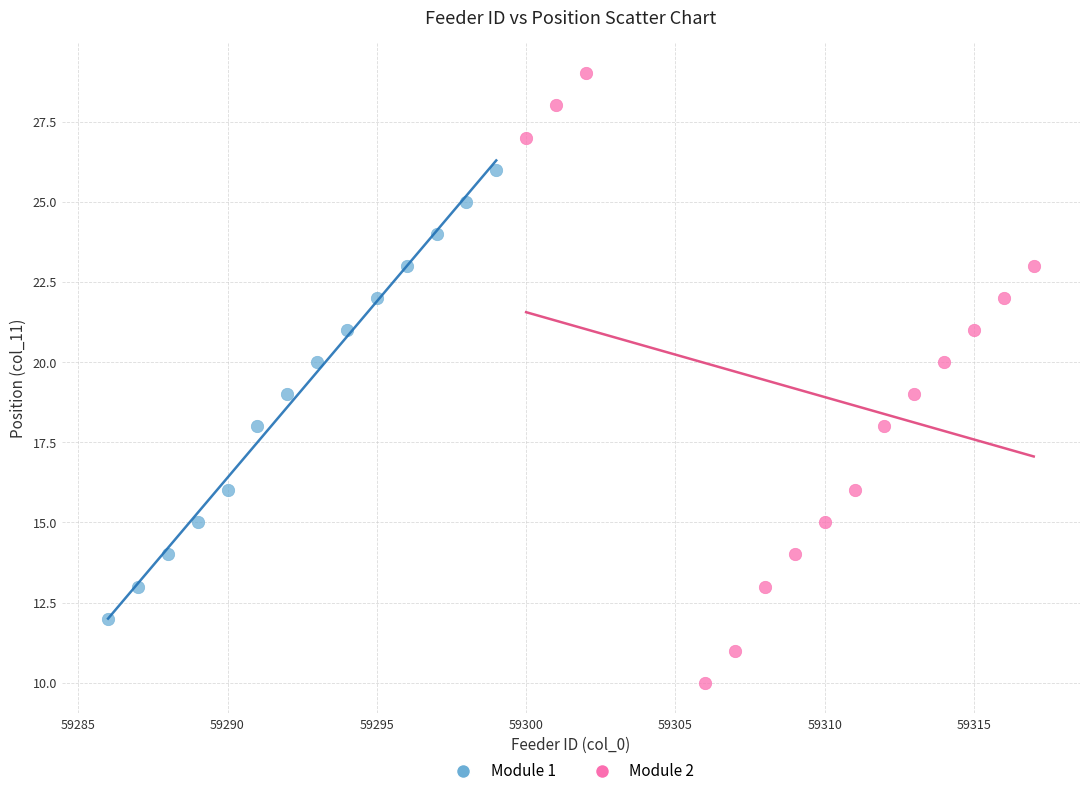

Which series reaches the minimum Y coordinate?

Module 2